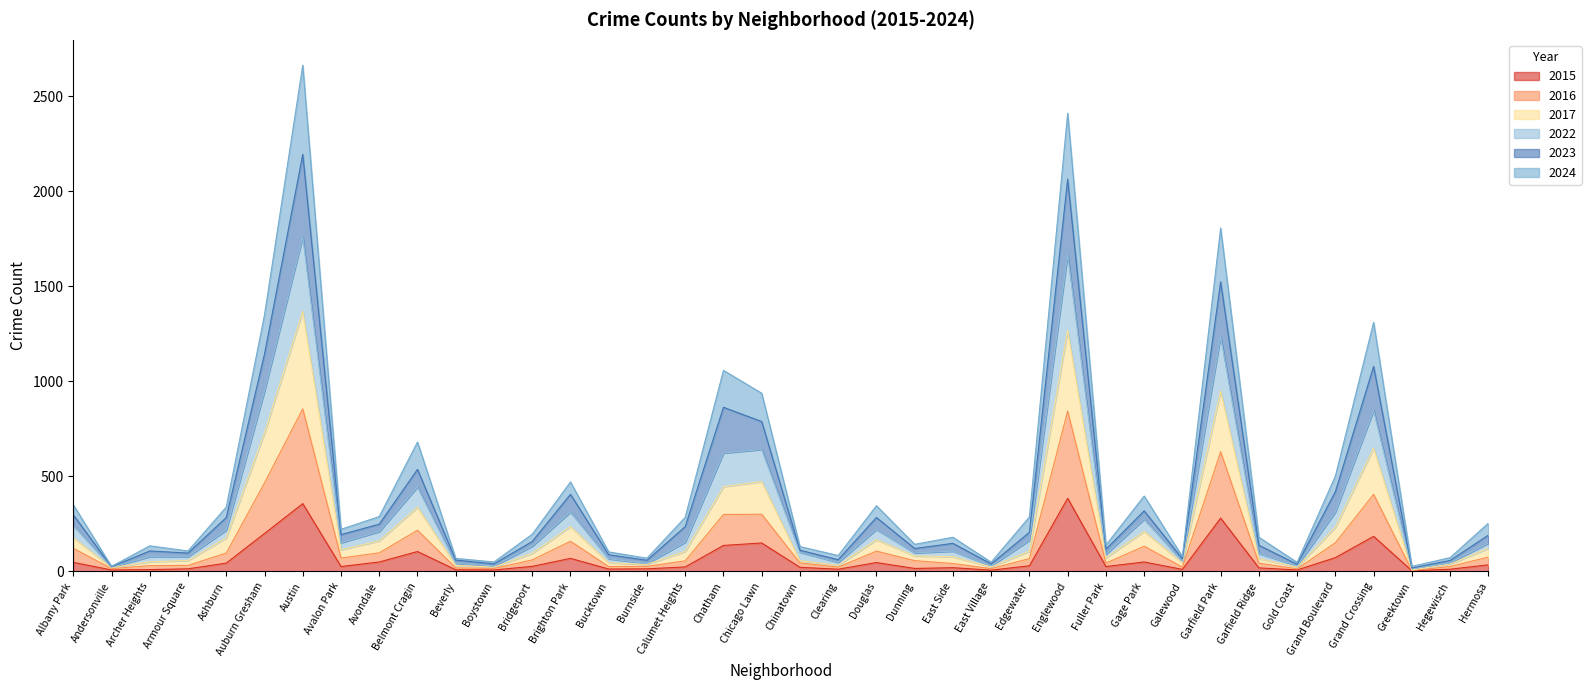

True or false: 2016 and 2015 intersect in this chart.

False